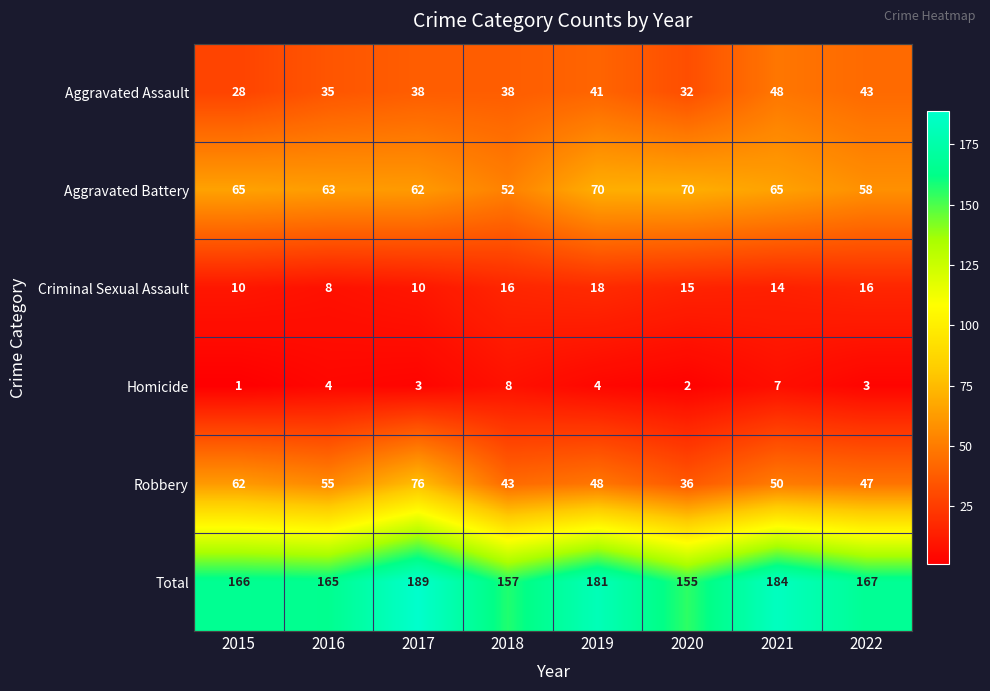

What is the difference between the maximum and minimum values in the Aggravated Battery series?

18